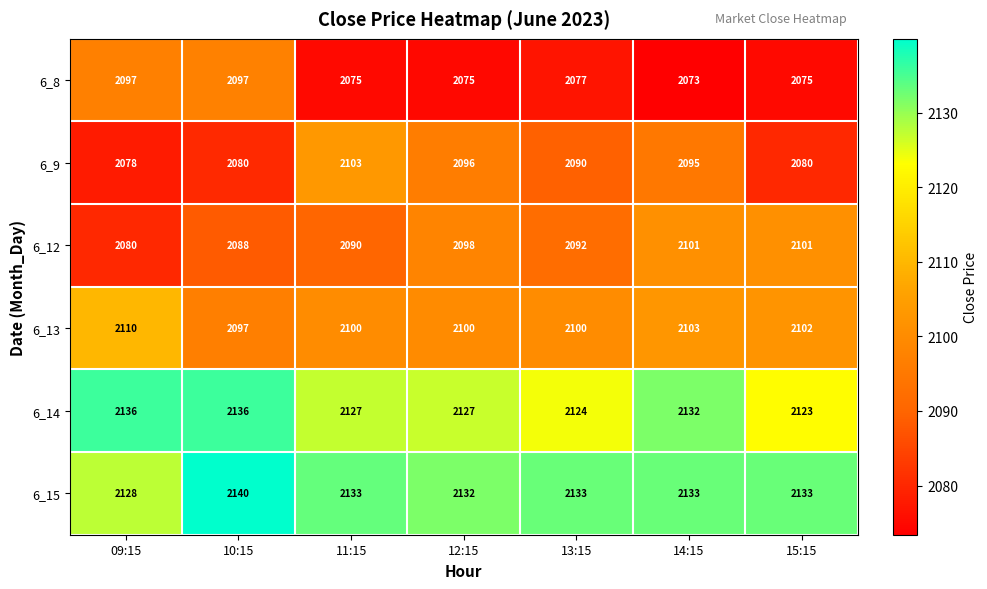

Rank the series by their maximum value, from lowest to highest.

6_8, 6_12, 6_9, 6_13, 6_14, 6_15